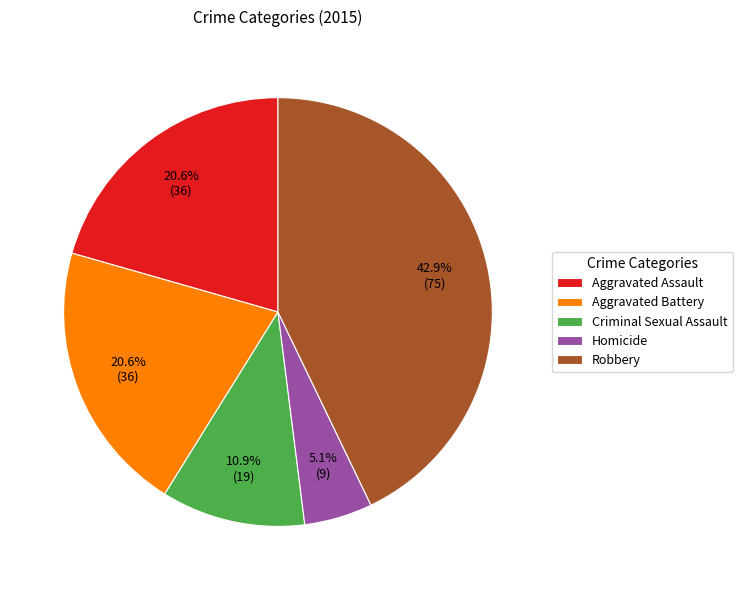

Does Robbery account for over 50% of the chart?

No